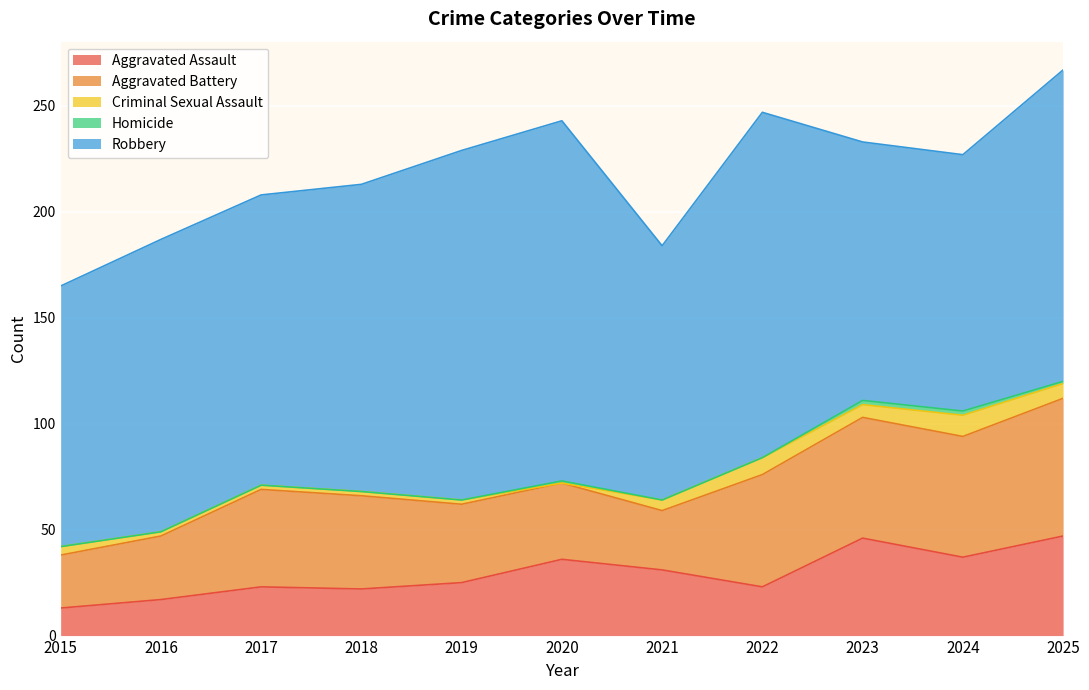

What is the highest value of the Homicide series?

2